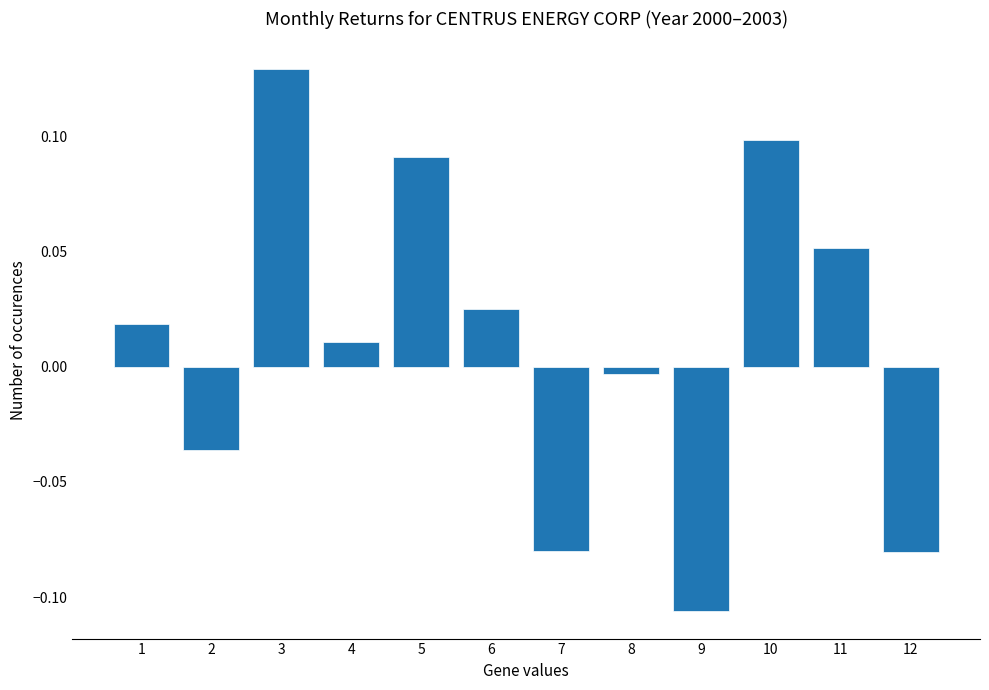

Which label corresponds to the smallest value in the chart?

9